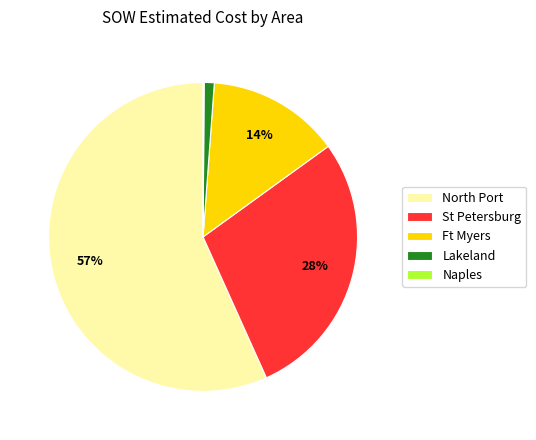

To the nearest percent, what portion does North Port represent?

57%